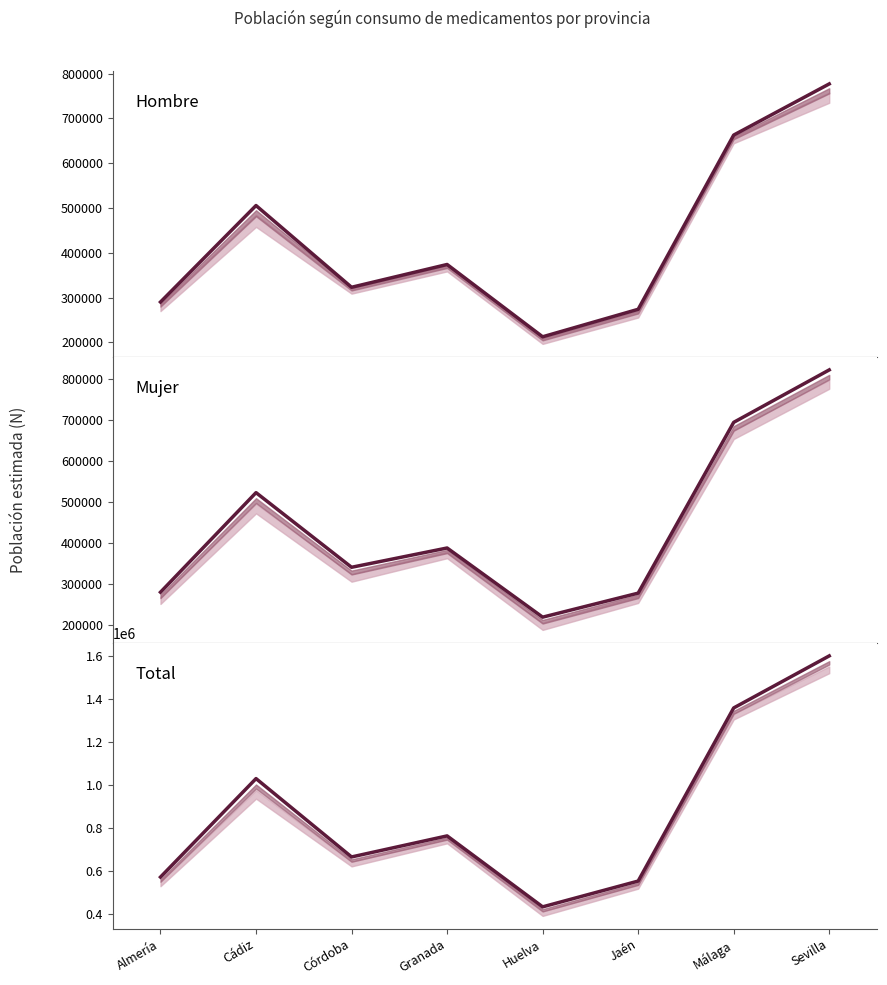

What is the label of the 3rd point from the right?

Jaén